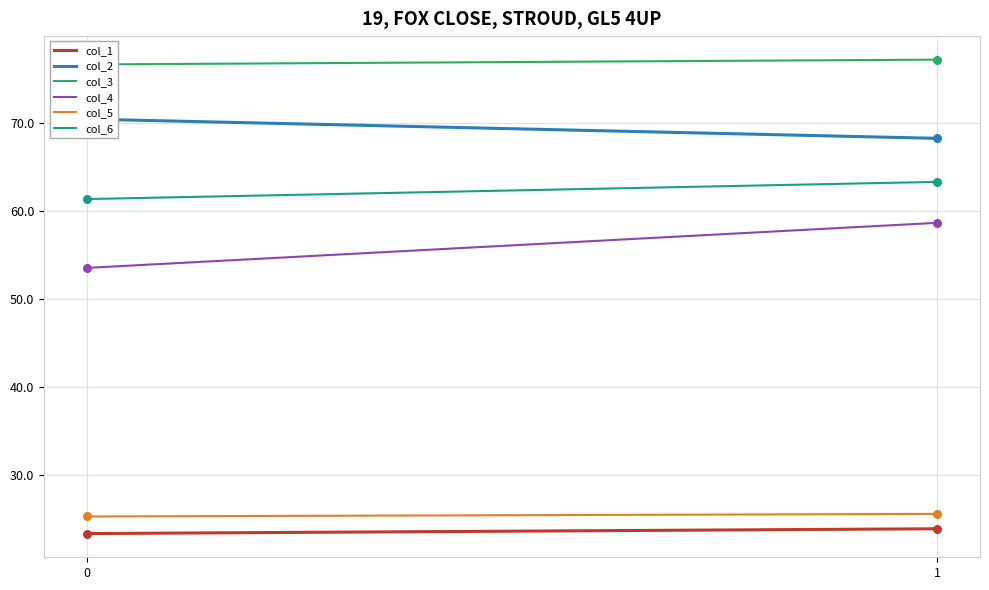

Which series reaches the minimum Y coordinate?

col_1